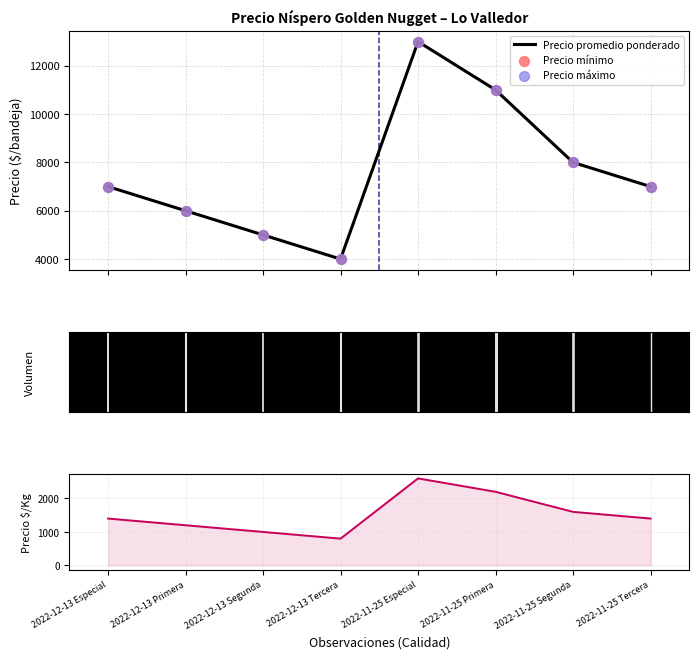

At how many categories does at least one series exceed 12856?

1